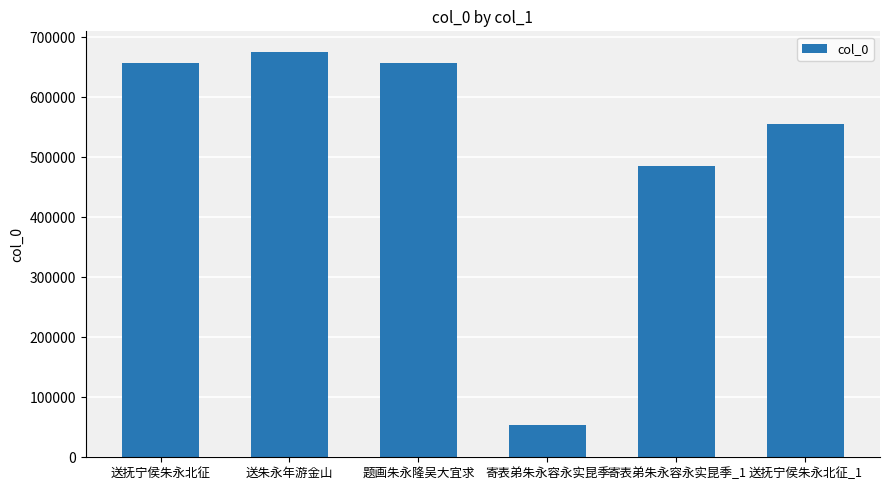

What is the maximum value shown in the chart?

676134